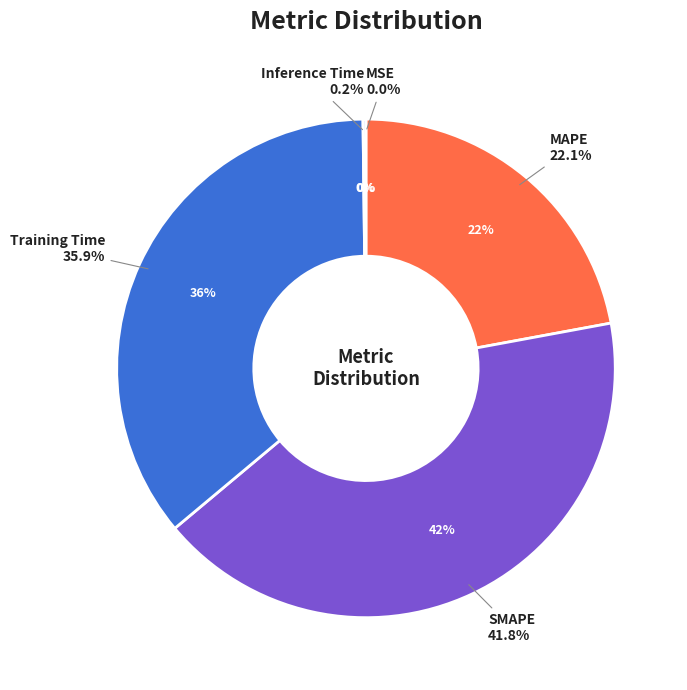

How many slices are in this pie chart?

5